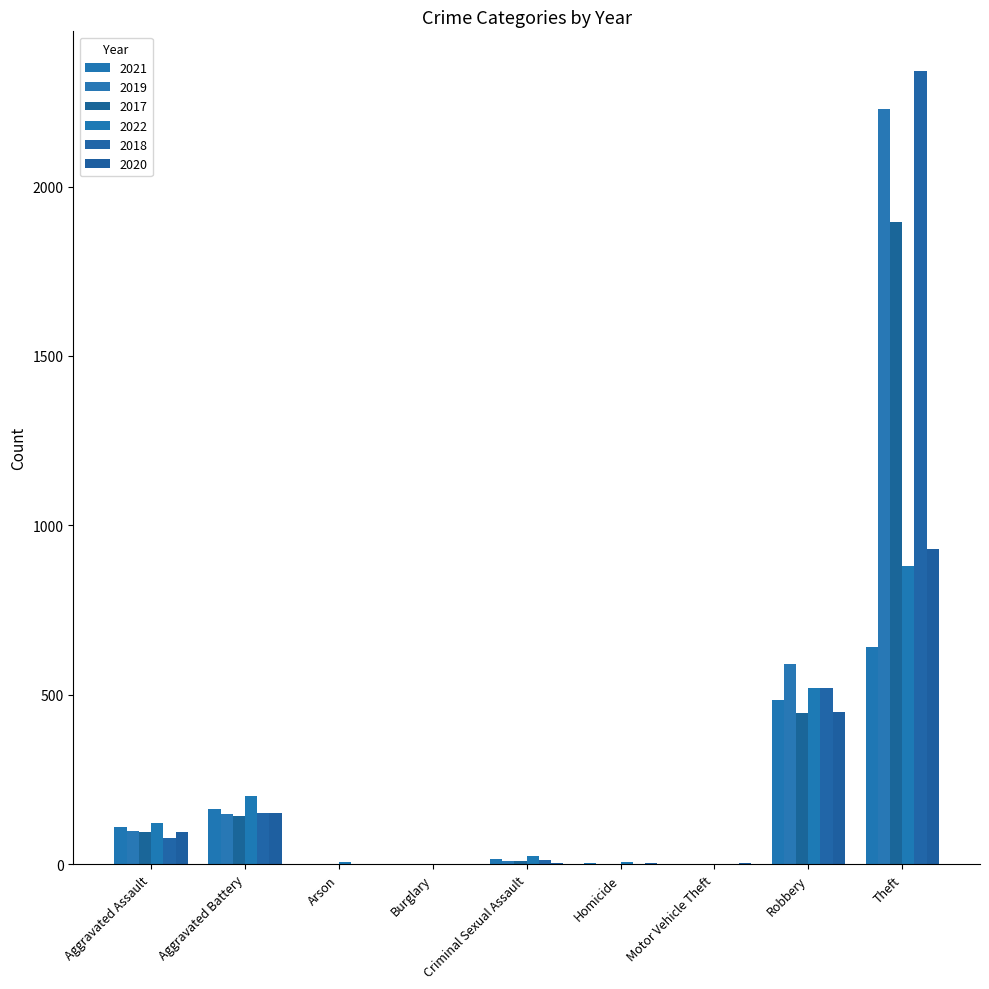

At which label does 2021 first exceed 14?

Aggravated Assault